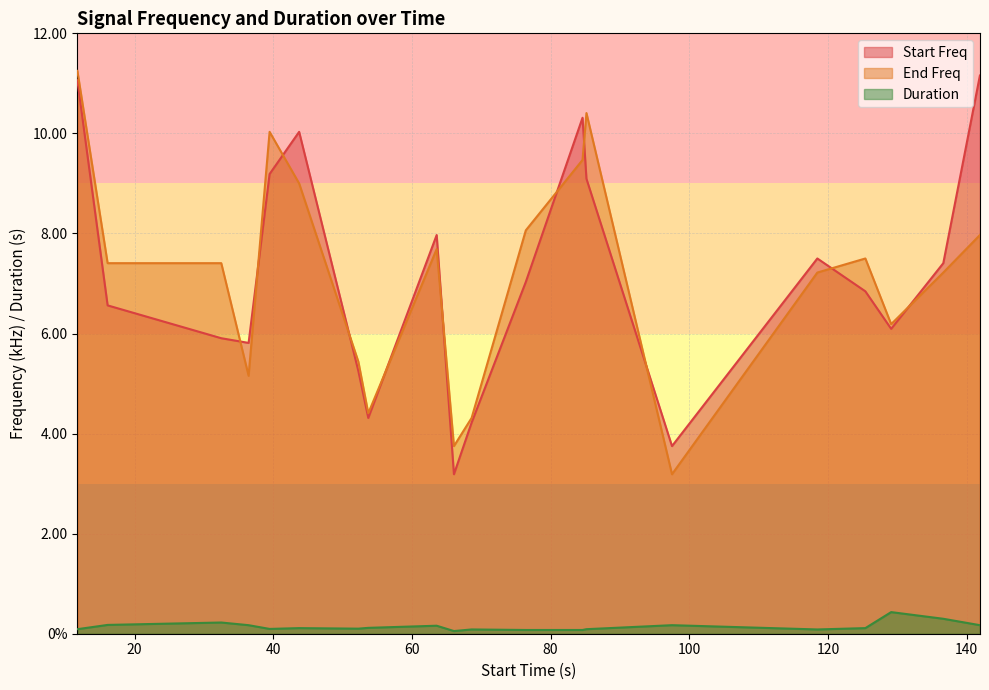

The Duration series shows 0.2 at 43.72266666666667. True or false?

False